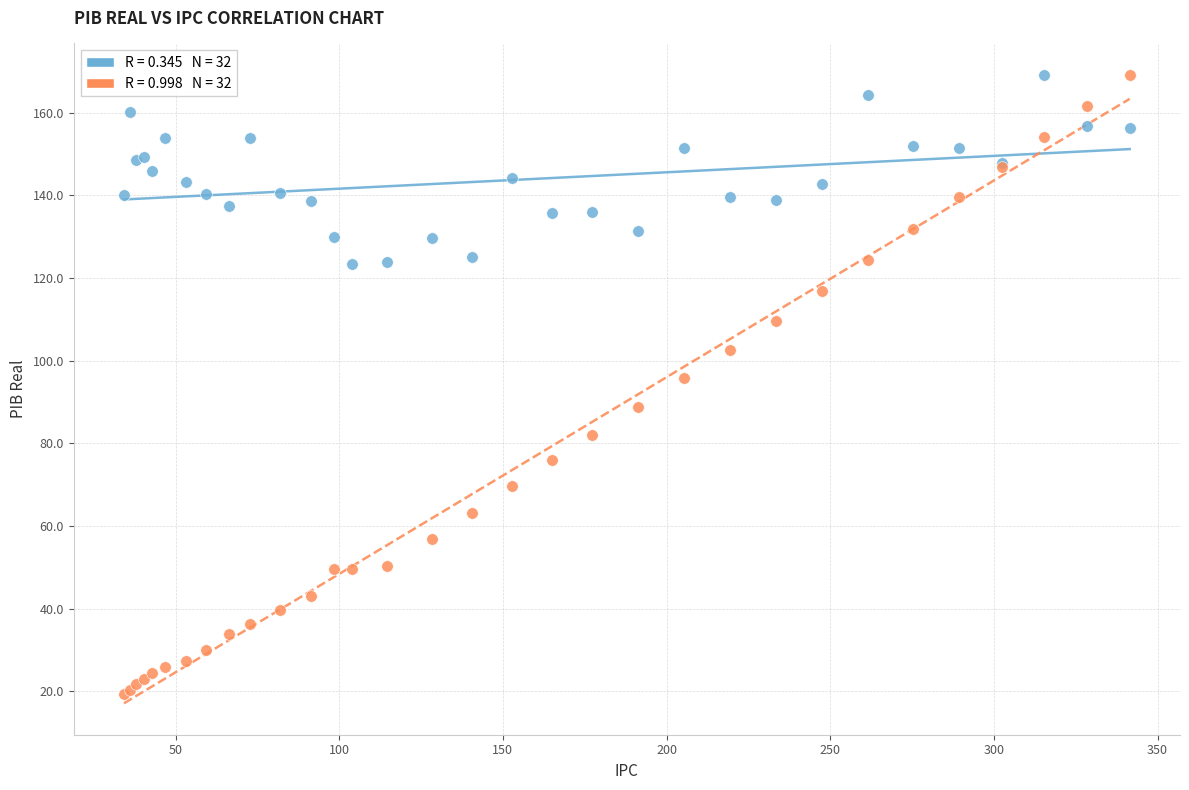

Across all series, what Y value is closest to 94?

95.7